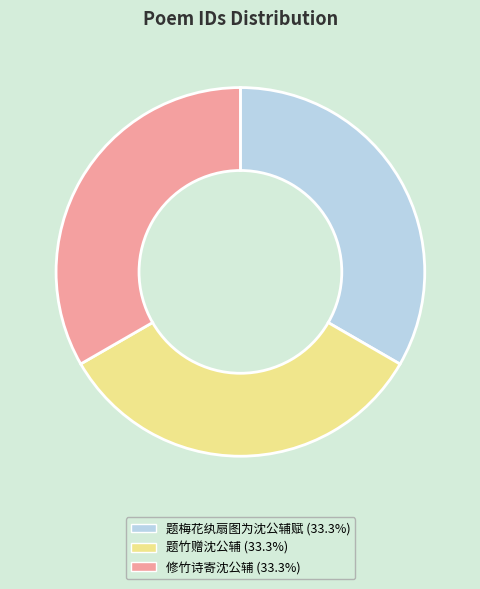

How many slices are in this pie chart?

3